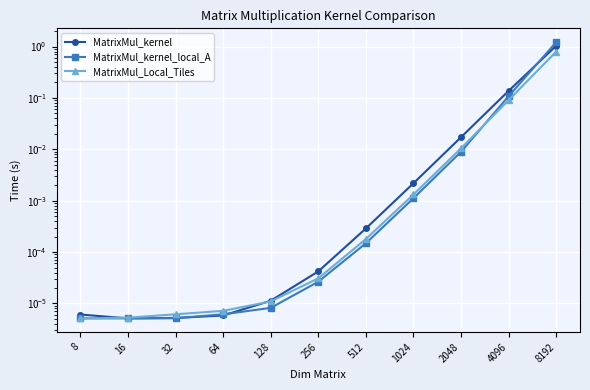

Which series ends up on top after the final intersection of MatrixMul_kernel and MatrixMul_Local_Tiles?

MatrixMul_kernel